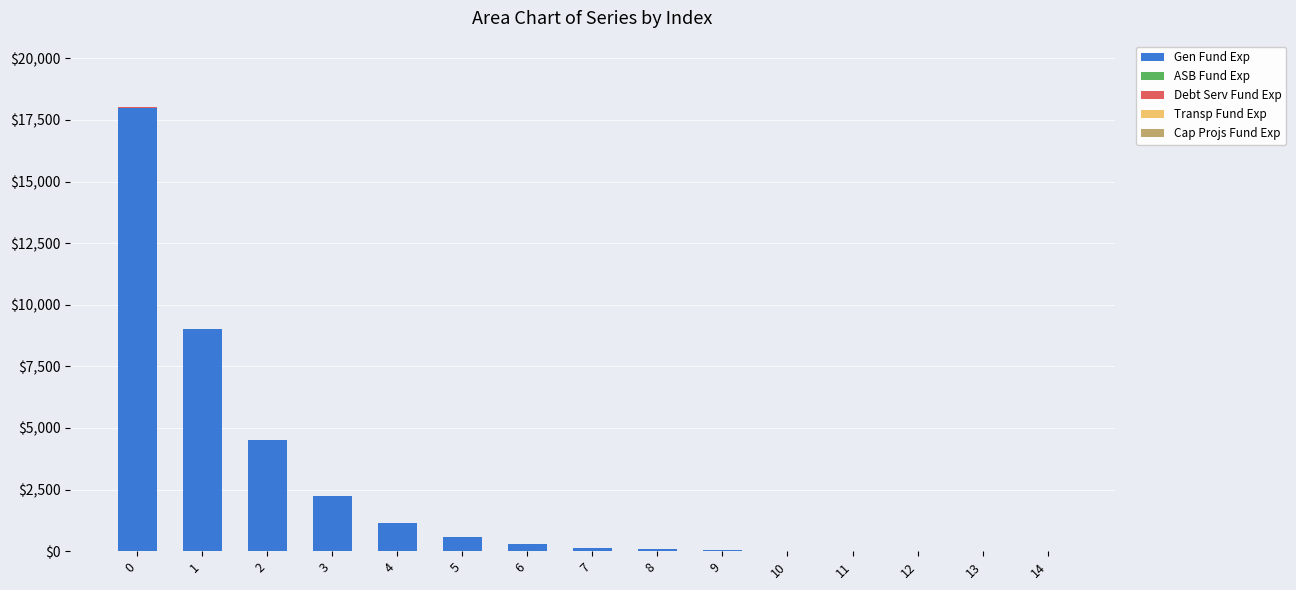

The value of Gen Fund Exp at 3 is 651.4. True or false?

False